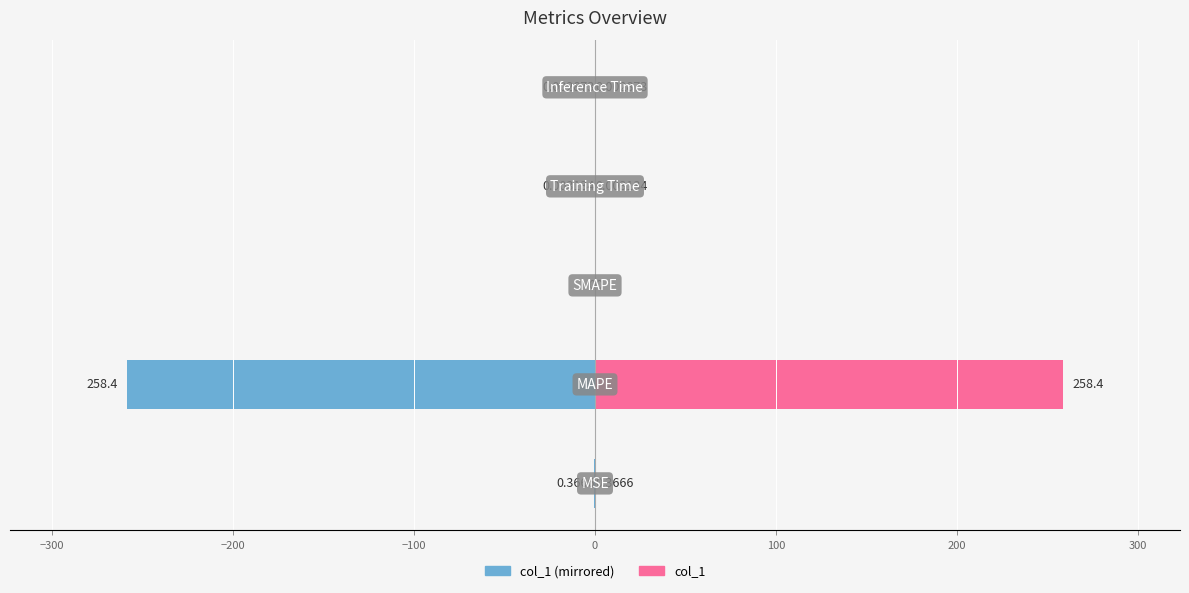

Rank the series by their maximum value, from lowest to highest.

col_1 (left), col_1 (right)